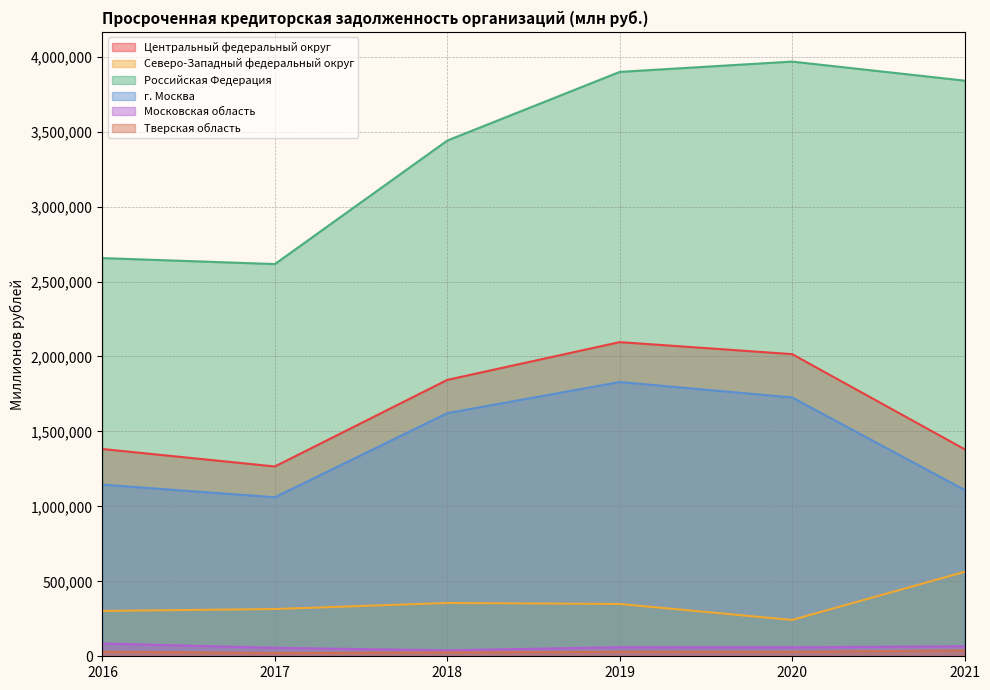

List the labels in order of Северо-Западный федеральный округ value, largest first.

2021, 2018, 2019, 2017, 2016, 2020